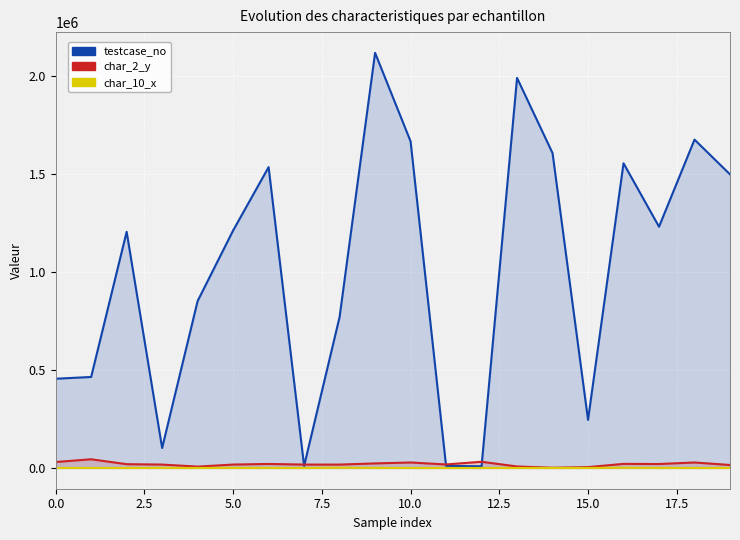

Is the value of char_10_x at 0.0 greater than the value of testcase_no at 16?

No